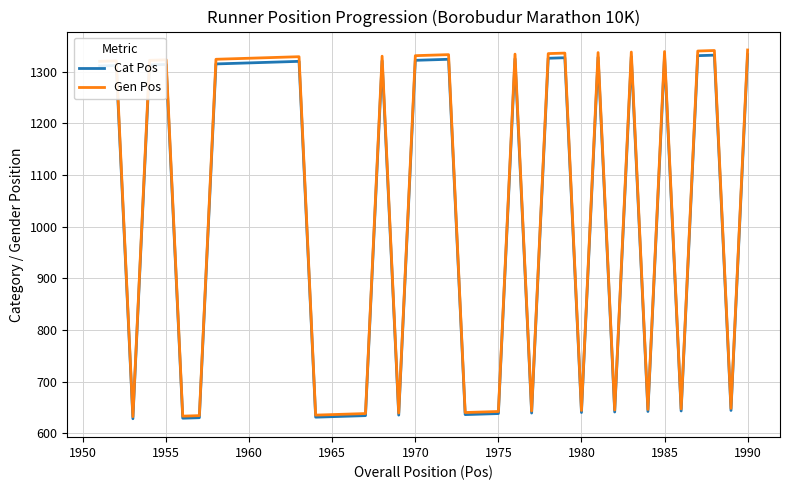

Does the chart have visible grid lines?

Yes